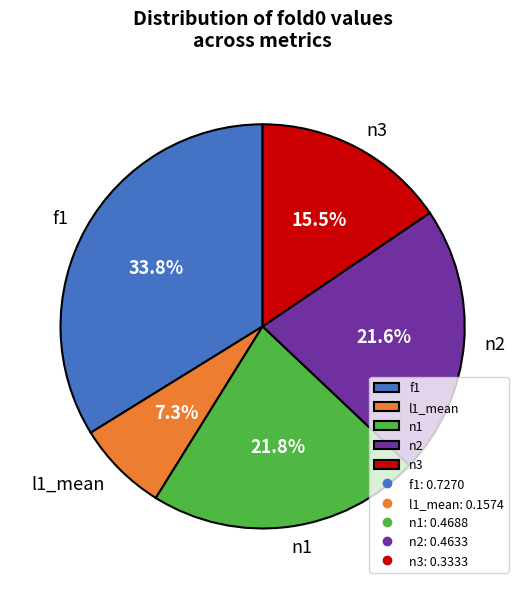

Is there a majority slice in this chart?

No